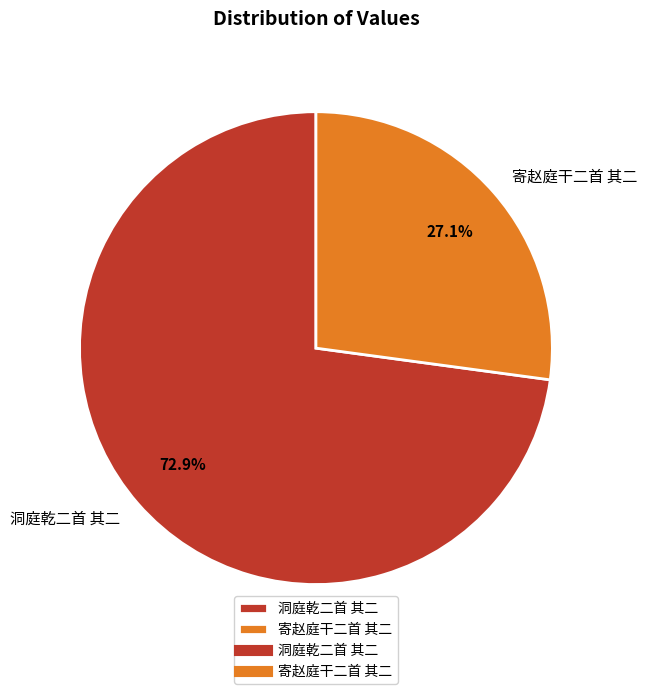

To the nearest percent, what portion does 寄赵庭干二首 其二 represent?

27%